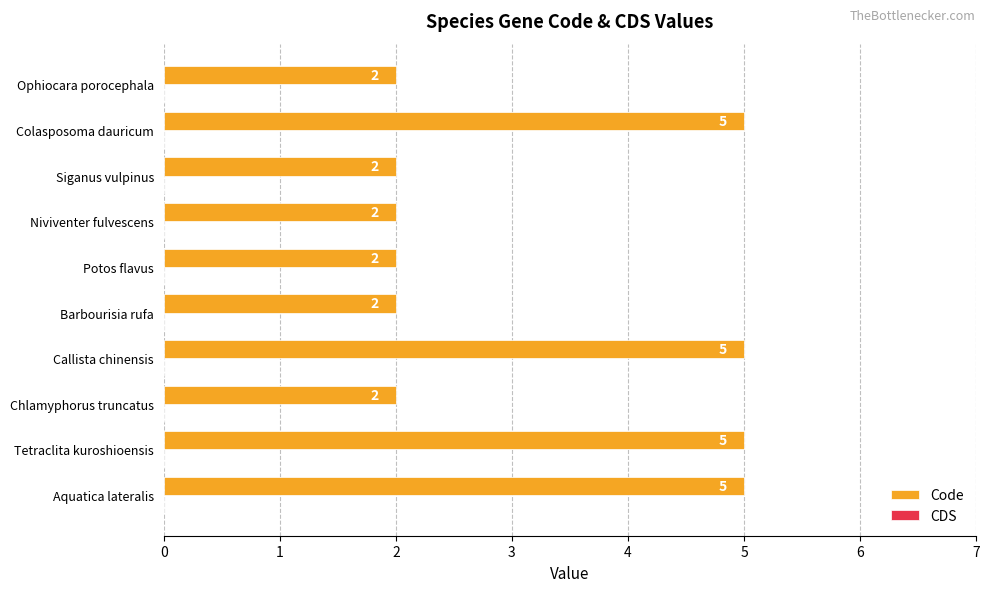

What value does the data have at Aquatica lateralis?

5